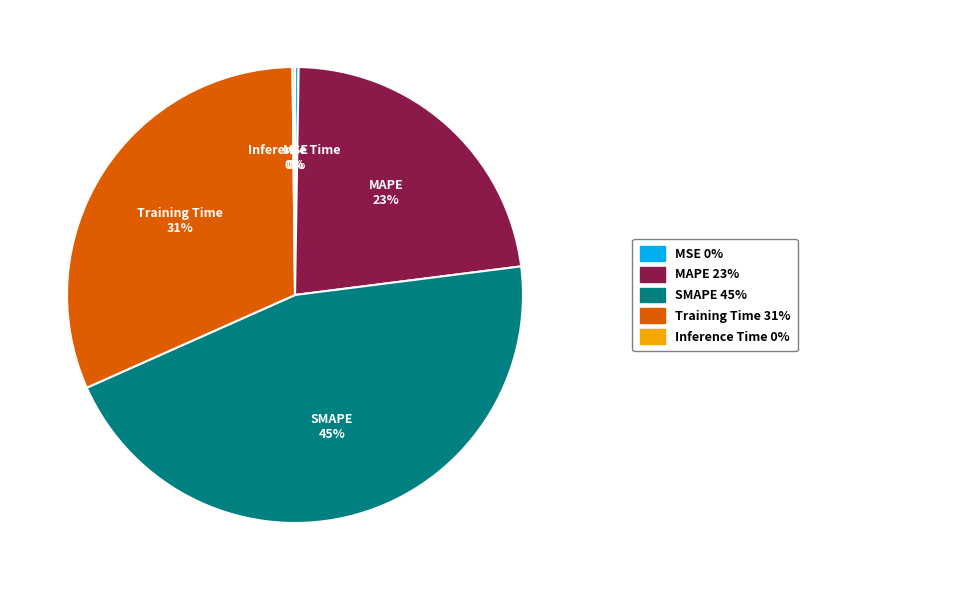

Is there any slice that represents more than half of the pie?

No